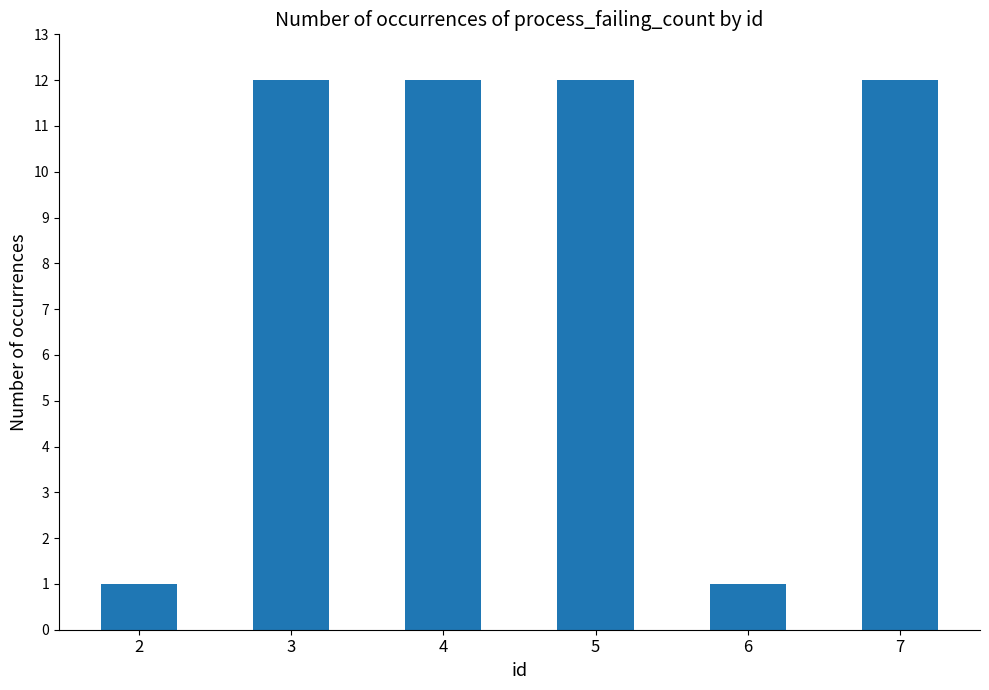

What is the greatest value displayed?

12